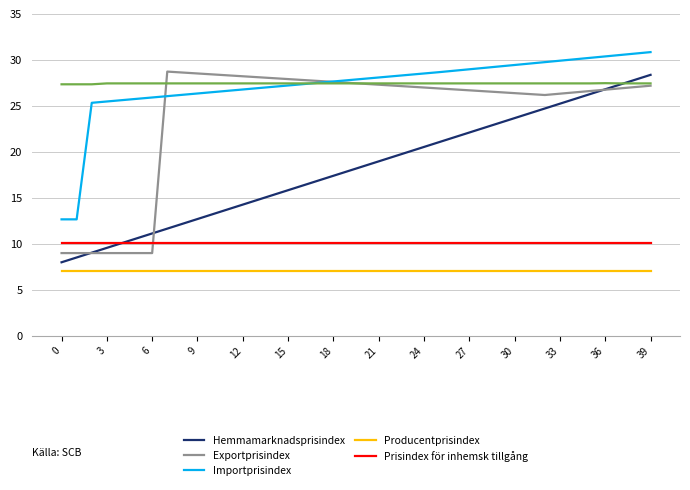

What is the minimum value shown in the chart?

7.0